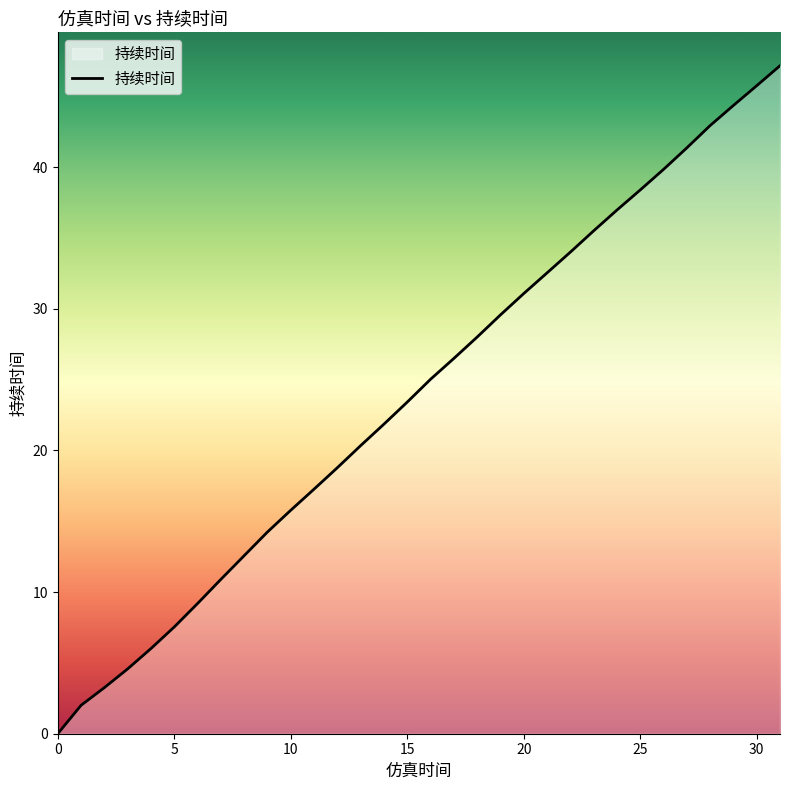

Count the number of values greater than 25.

16